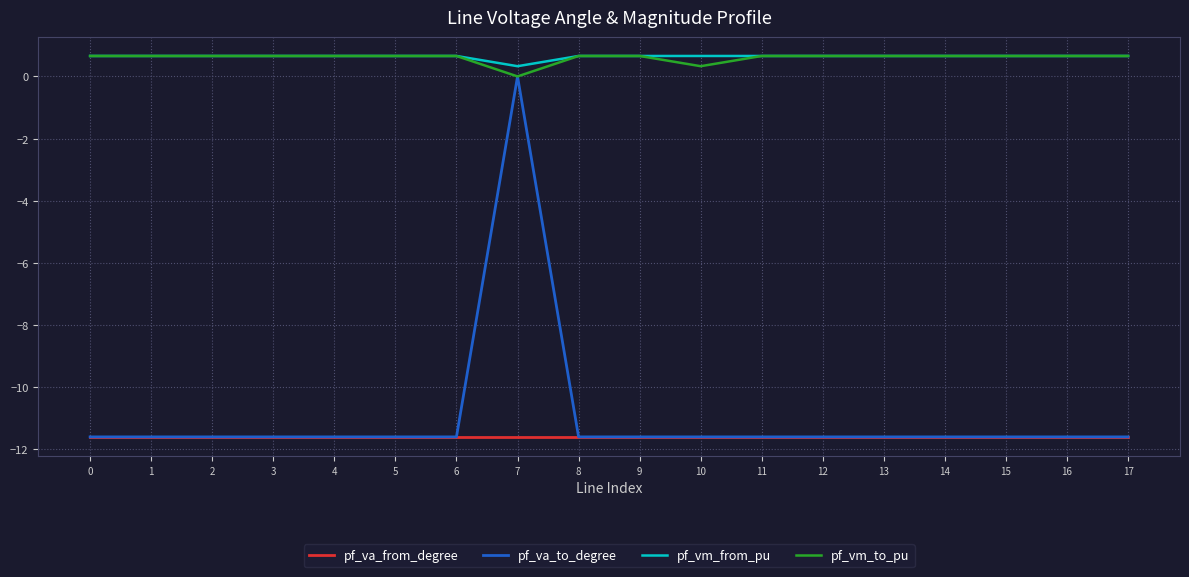

Reading left to right, transcribe all the data shown in this chart.

pf_va_from_degree: -11.6	-11.6	-11.6	-11.6	-11.6	-11.6	-11.6	-11.6	-11.6	-11.6	-11.6	-11.6	-11.6	-11.6	-11.6	-11.6	-11.6	-11.6
pf_va_to_degree: -11.6	-11.6	-11.6	-11.6	-11.6	-11.6	-11.6	0.0	-11.6	-11.6	-11.6	-11.6	-11.6	-11.6	-11.6	-11.6	-11.6	-11.6
pf_vm_from_pu: 0.7	0.7	0.7	0.7	0.7	0.7	0.7	0.3	0.7	0.7	0.7	0.7	0.7	0.7	0.7	0.7	0.7	0.7
pf_vm_to_pu: 0.7	0.7	0.7	0.7	0.7	0.7	0.7	0.0	0.7	0.7	0.3	0.7	0.7	0.7	0.7	0.7	0.7	0.7